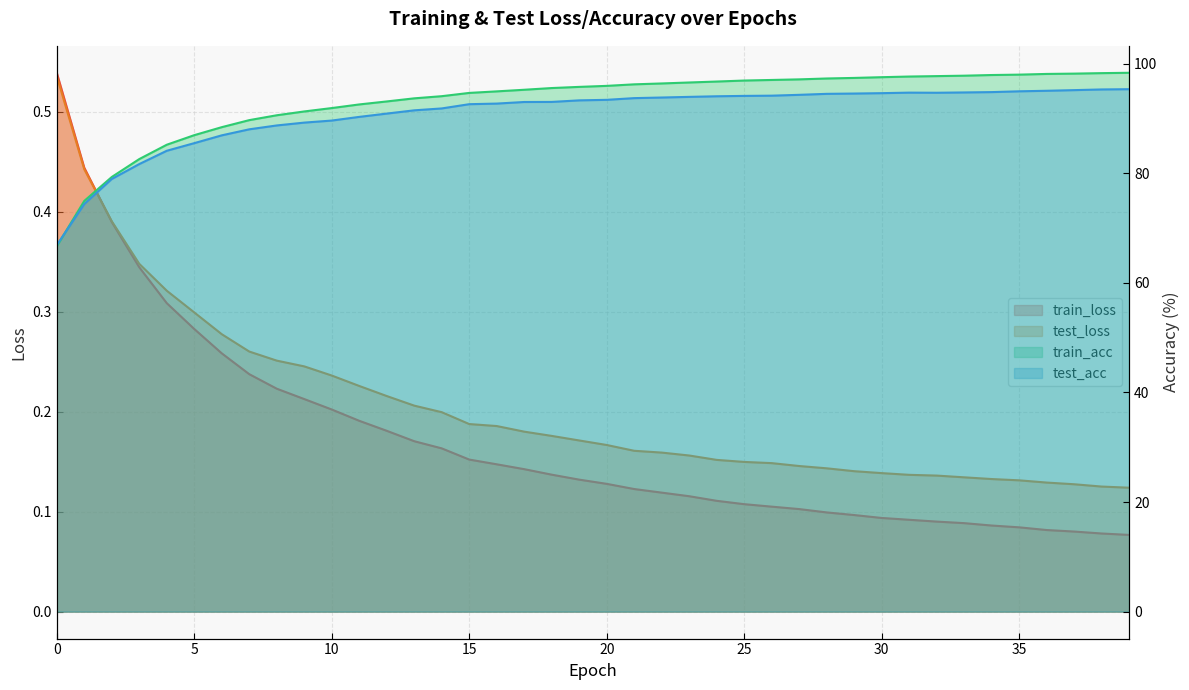

At which label does train_acc first exceed 95?

17